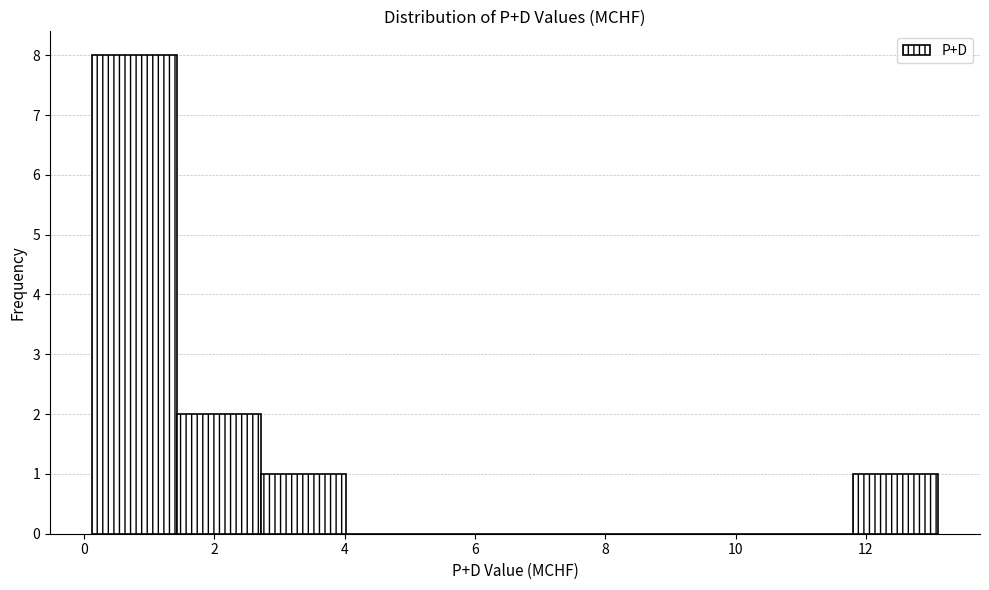

Which range on the x-axis has the tallest bar?

0.2 to 1.4